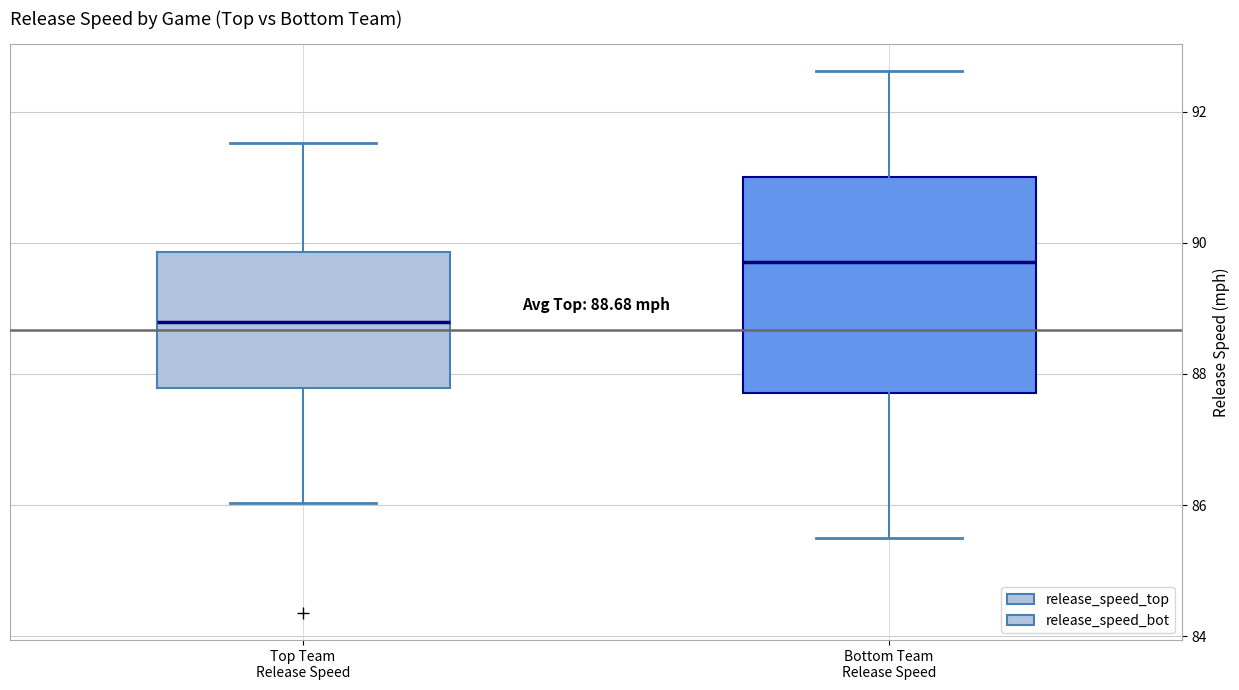

Which box is the tallest, from its lower edge to its upper edge?

Bottom Team Release Speed